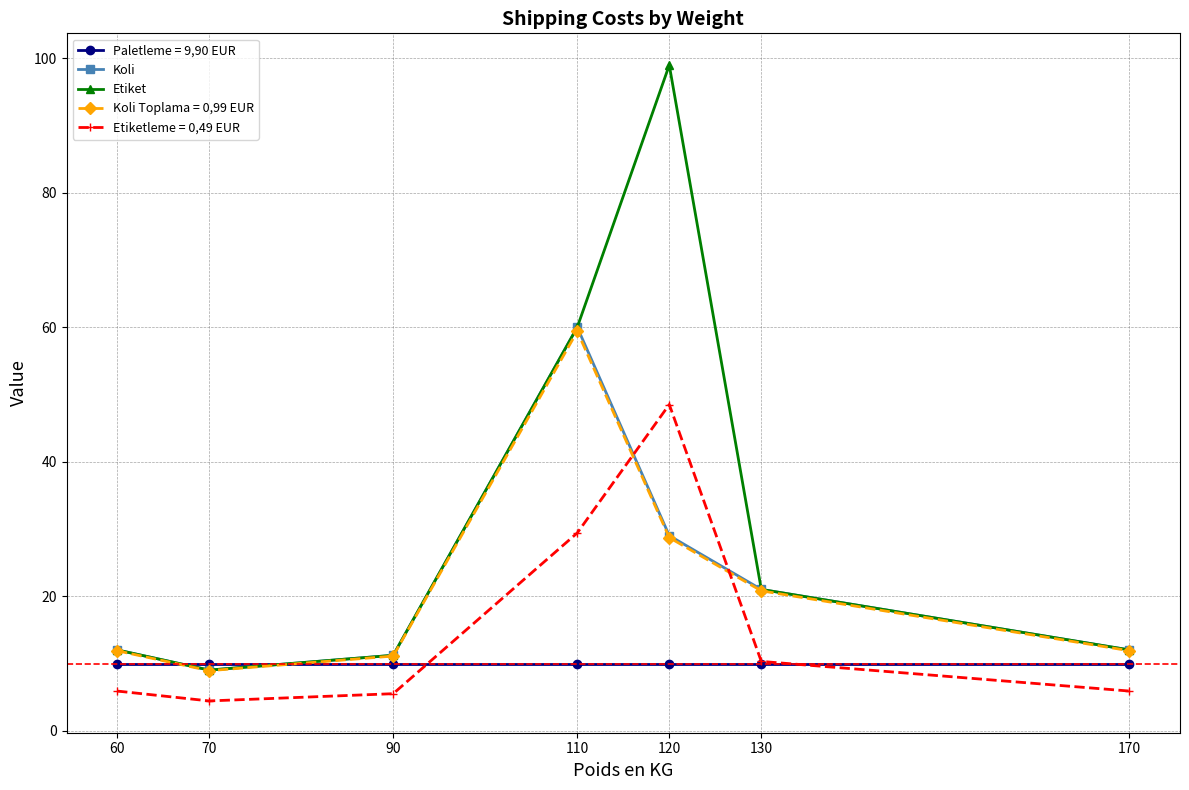

How many lines are shown in the chart?

5